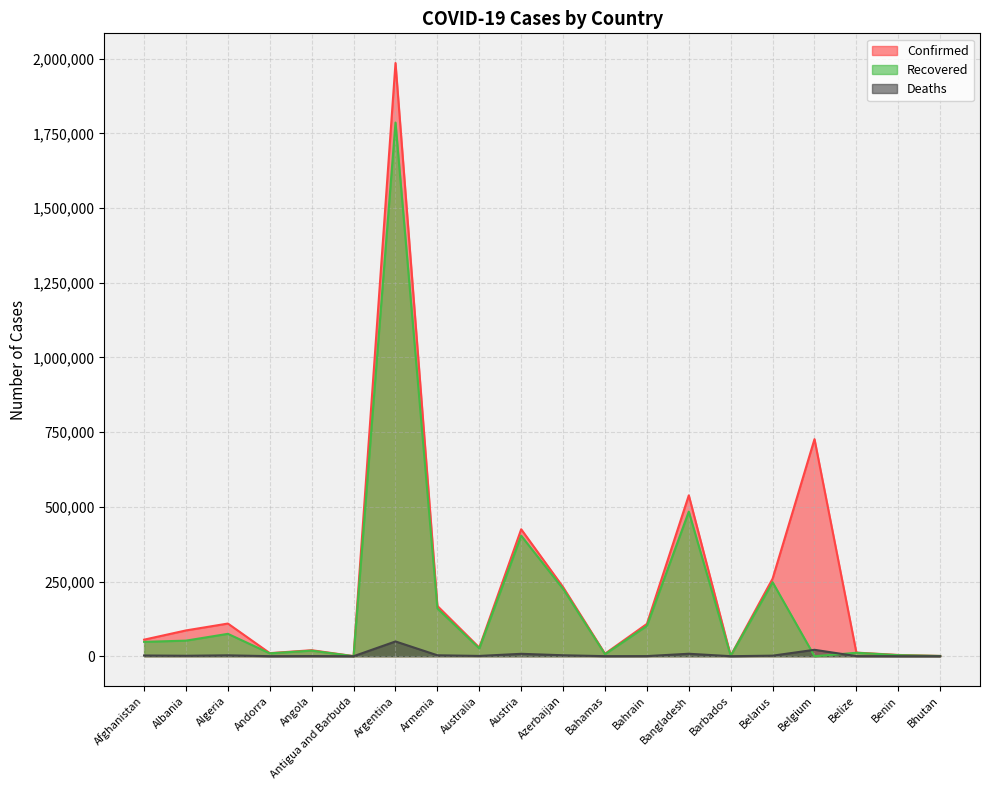

What is the minimum value for Confirmed?

316